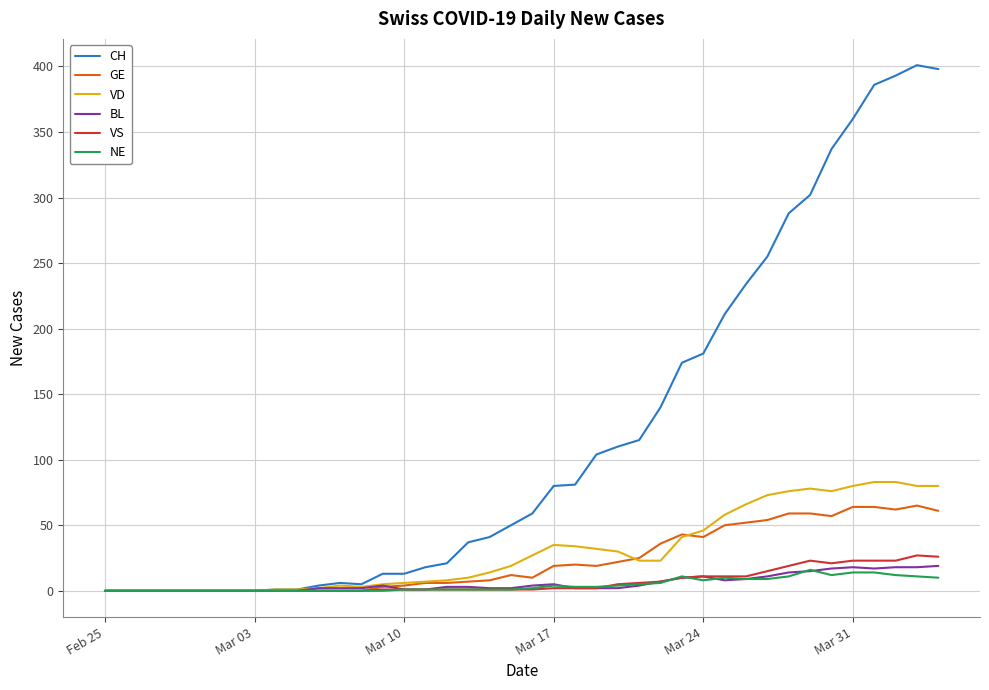

What is the maximum value for BL?

19